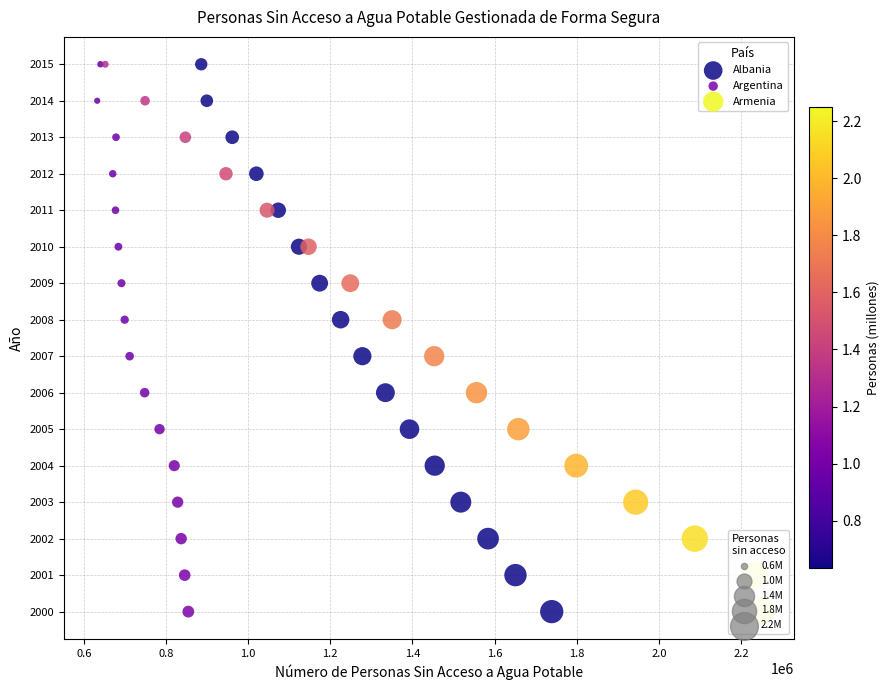

What are all the series names shown in the legend?

Albania, Argentina, Armenia